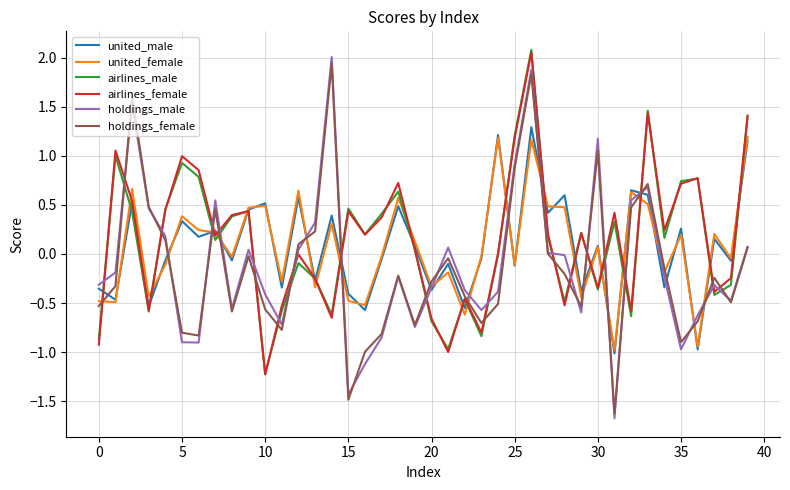

What is the minimum value for united_female?

-1.0